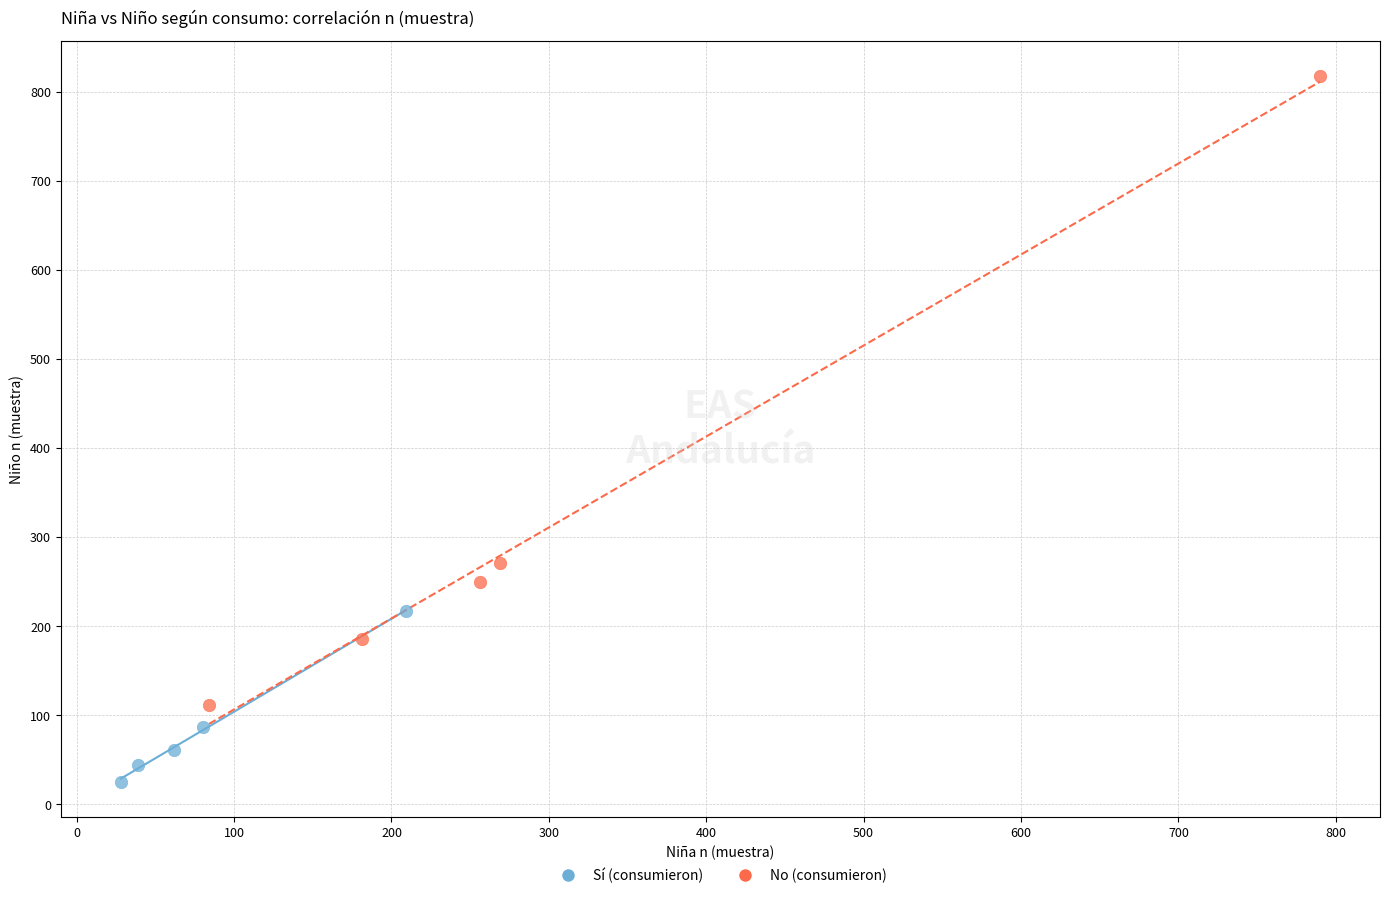

Which series has the largest Y range (max minus min)?

No (consumieron)